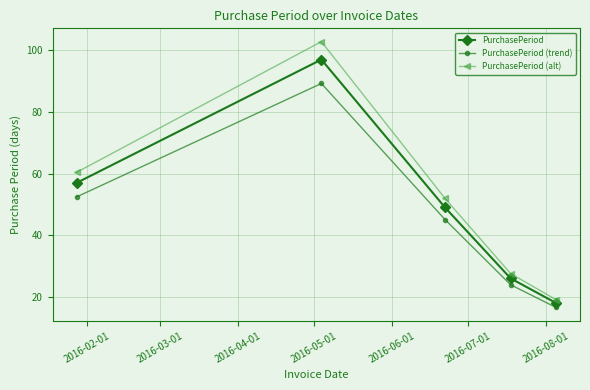

Reading left to right, what are all the values shown in this chart?

PurchasePeriod: 57.0	97.0	49.0	26.0	18.0
PurchasePeriod (trend): 52.4	89.2	45.1	23.9	16.6
PurchasePeriod (alt): 60.4	102.8	51.9	27.6	19.1